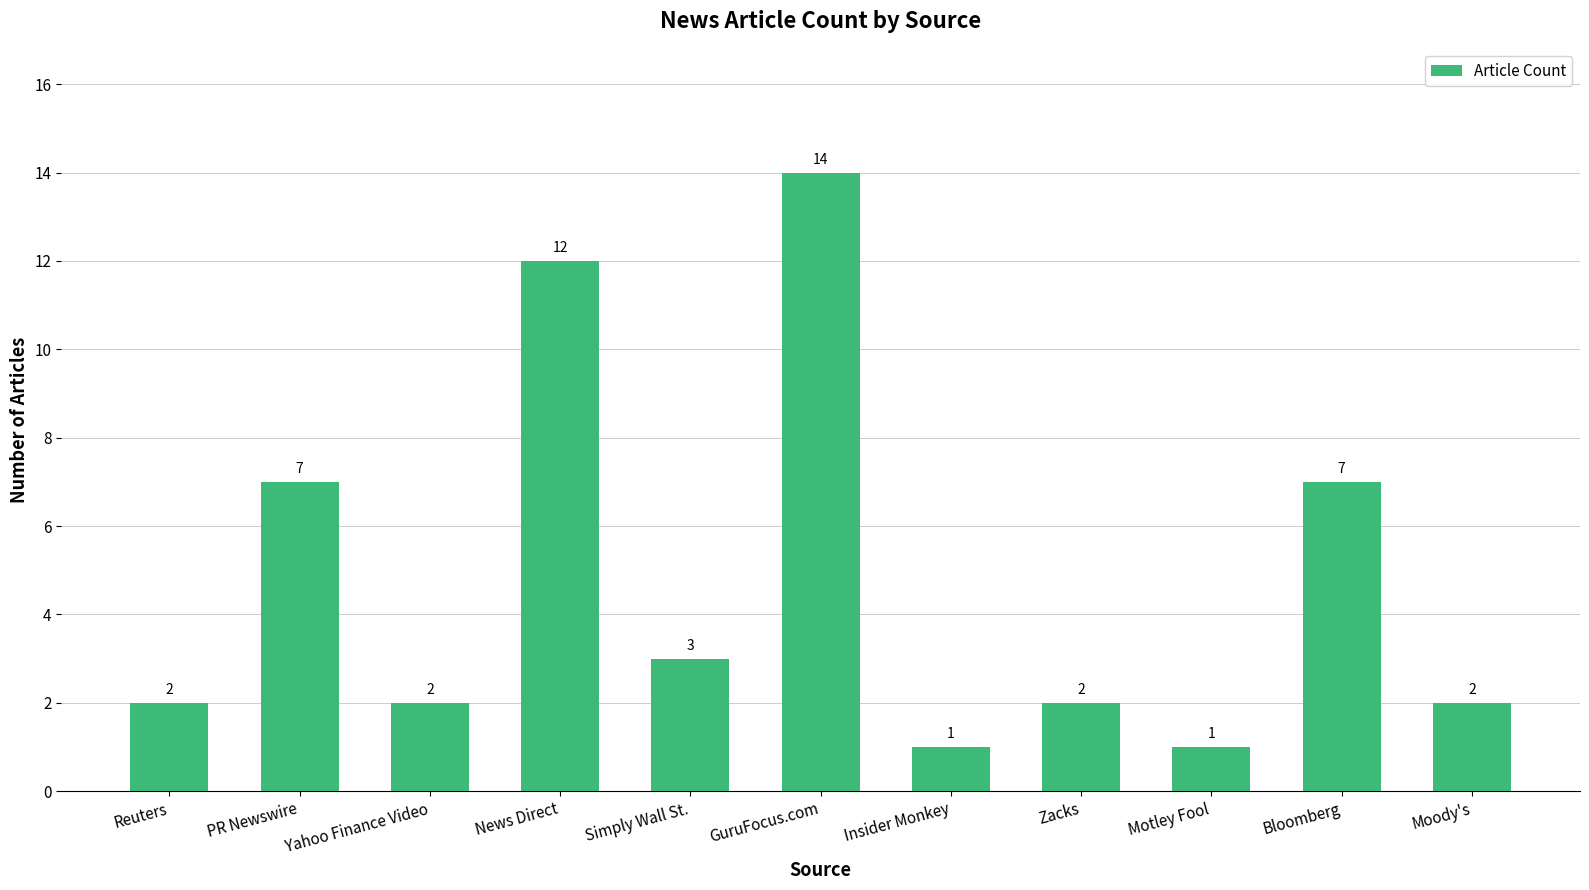

What is the greatest value displayed?

14